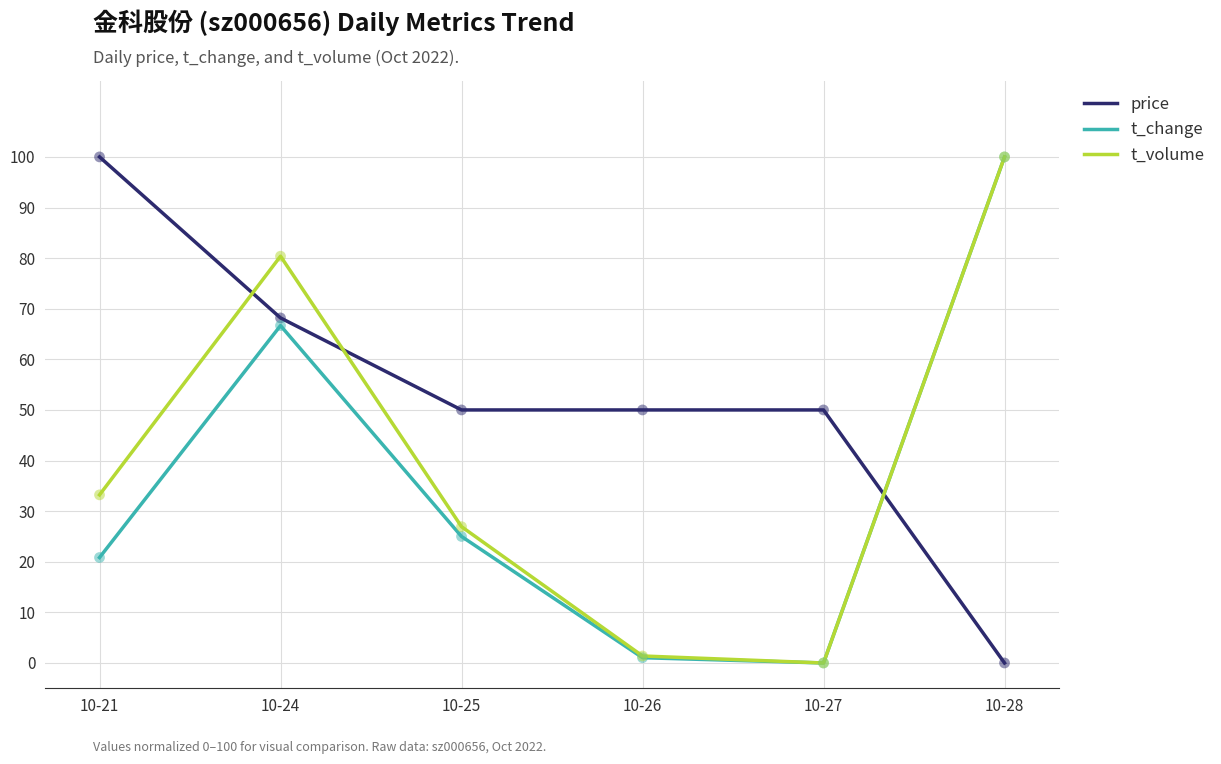

What is the spread (max minus min) of values at 10-24?

13.7